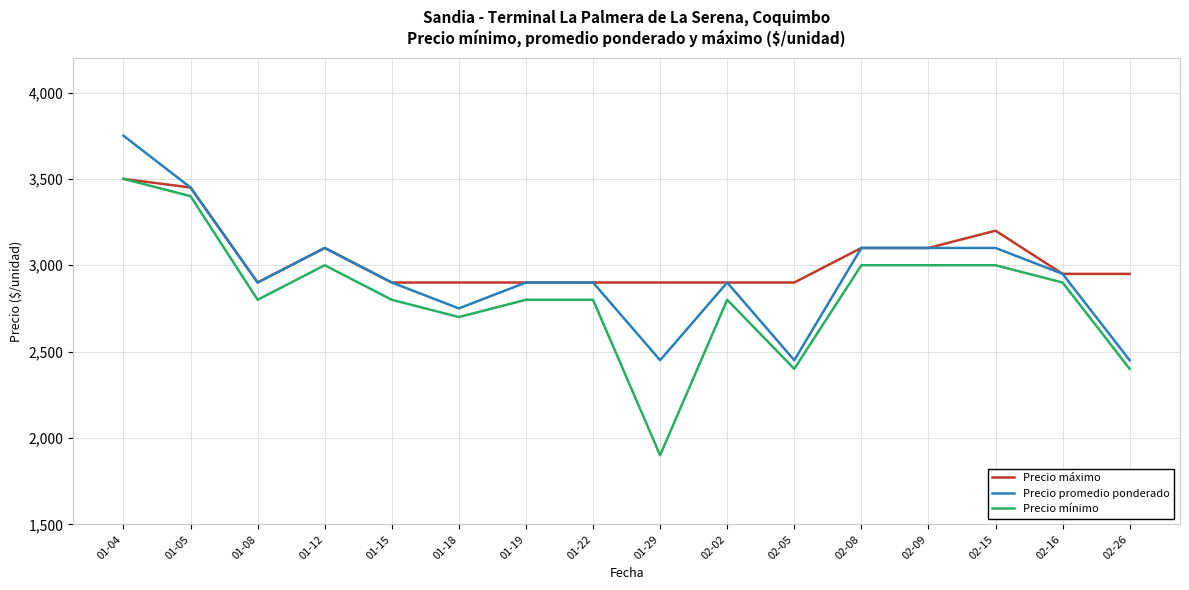

Reading left to right, extract all data points from this chart.

Precio máximo: 01-04=3500	01-05=3450	01-08=2900	01-12=3100	01-15=2900	01-18=2900	01-19=2900	01-22=2900	01-29=2900	02-02=2900	02-05=2900	02-08=3100	02-09=3100	02-15=3200	02-16=2950	02-26=2950
Precio promedio ponderado: 01-04=3750	01-05=3450	01-08=2900	01-12=3100	01-15=2900	01-18=2750	01-19=2900	01-22=2900	01-29=2450	02-02=2900	02-05=2450	02-08=3100	02-09=3100	02-15=3100	02-16=2950	02-26=2450
Precio mínimo: 01-04=3500	01-05=3400	01-08=2800	01-12=3000	01-15=2800	01-18=2700	01-19=2800	01-22=2800	01-29=1900	02-02=2800	02-05=2400	02-08=3000	02-09=3000	02-15=3000	02-16=2900	02-26=2400